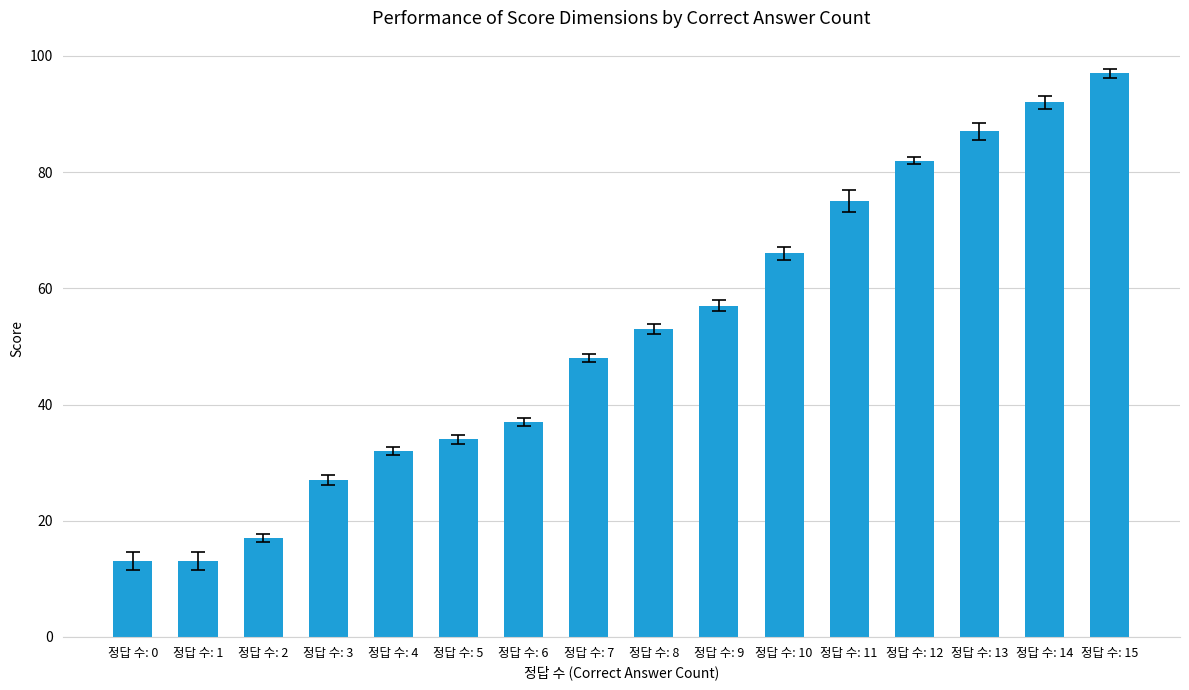

How many data points are less than 53?

8